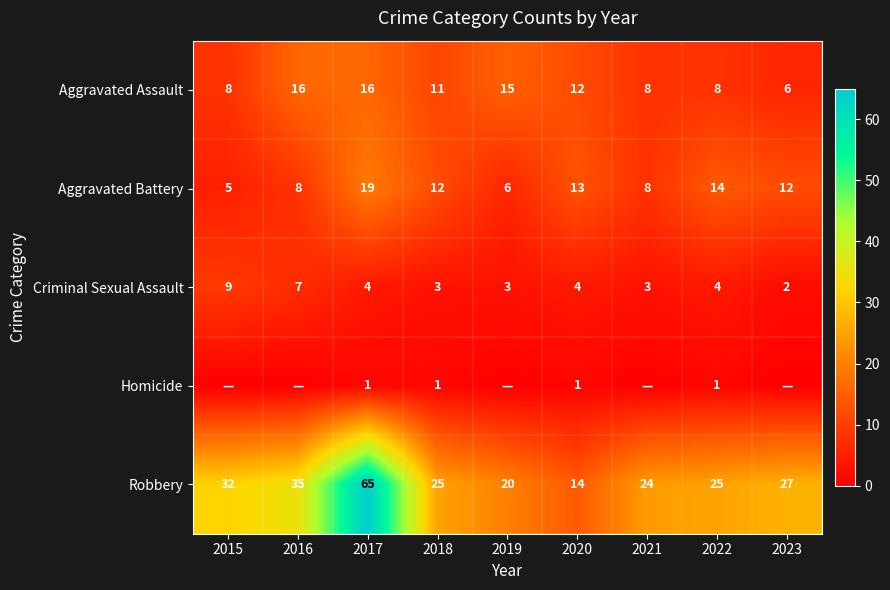

What is the highest value of the Robbery series?

65